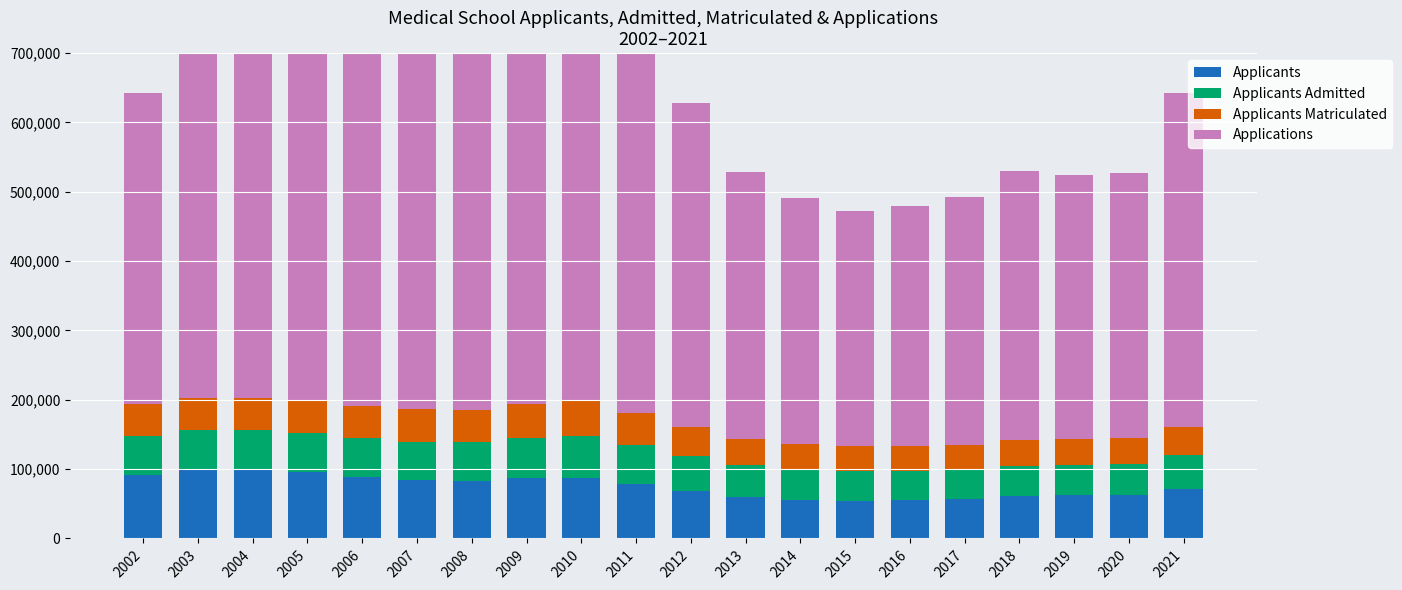

Rank the series at 2012 from lowest to highest value.

Applicants Matriculated, Applicants Admitted, Applicants, Applications